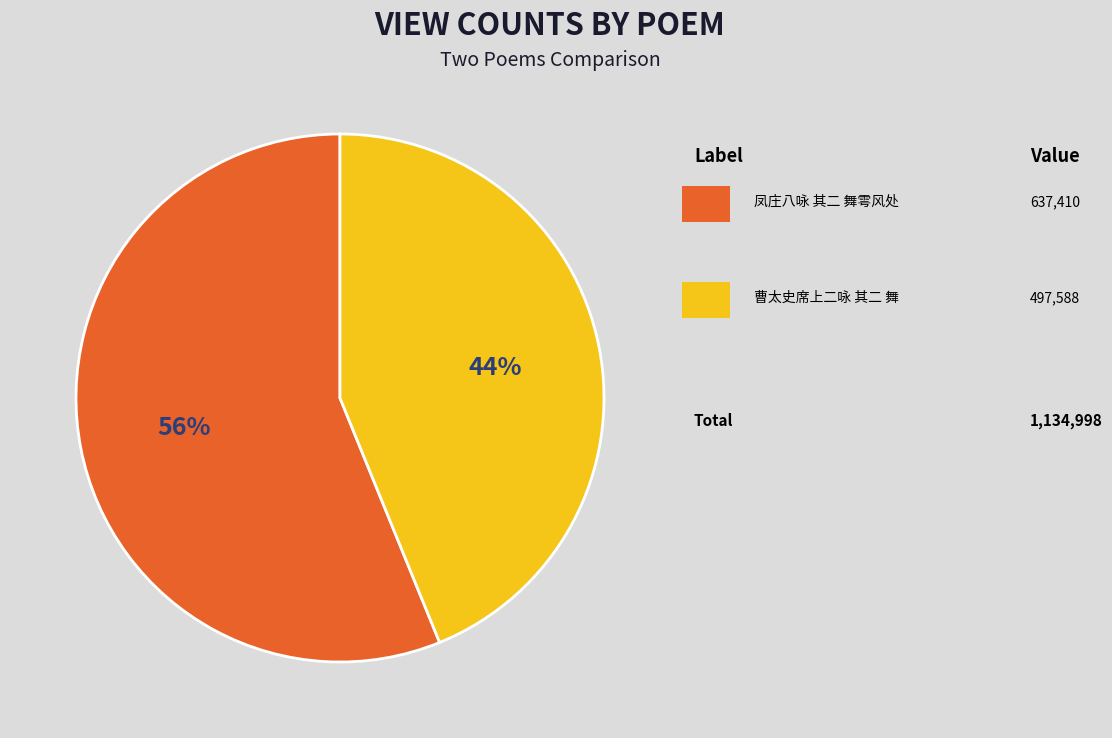

Is there a majority slice in this chart?

Yes